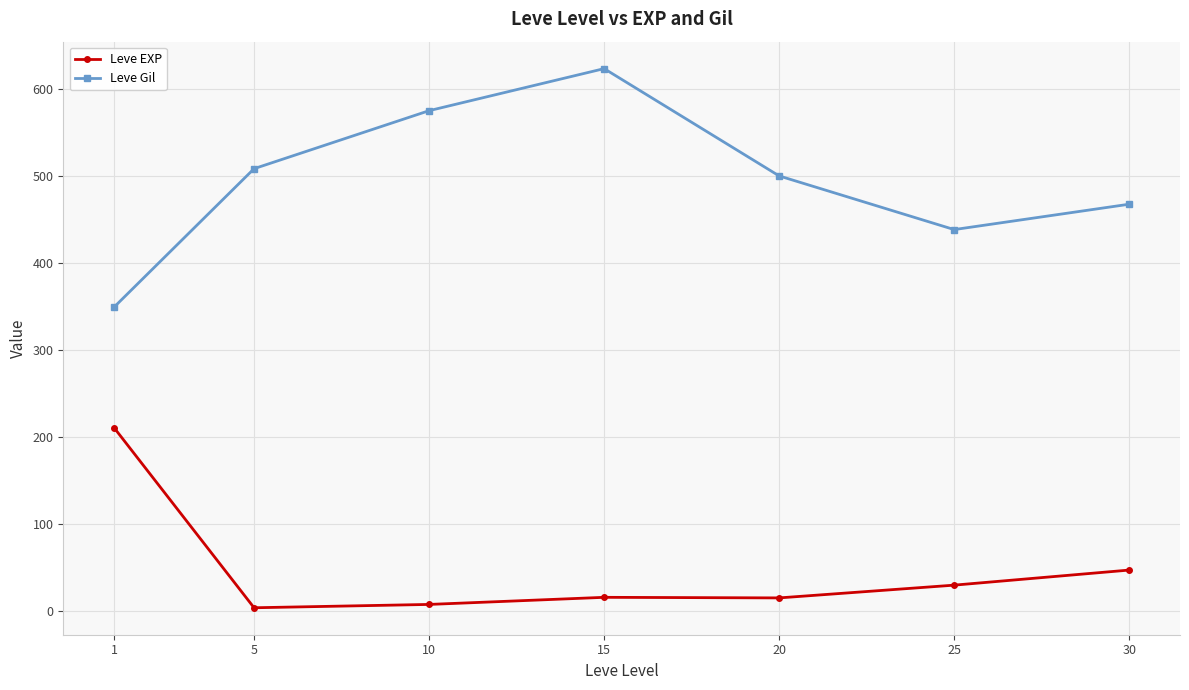

At how many categories does at least one series exceed 318?

7